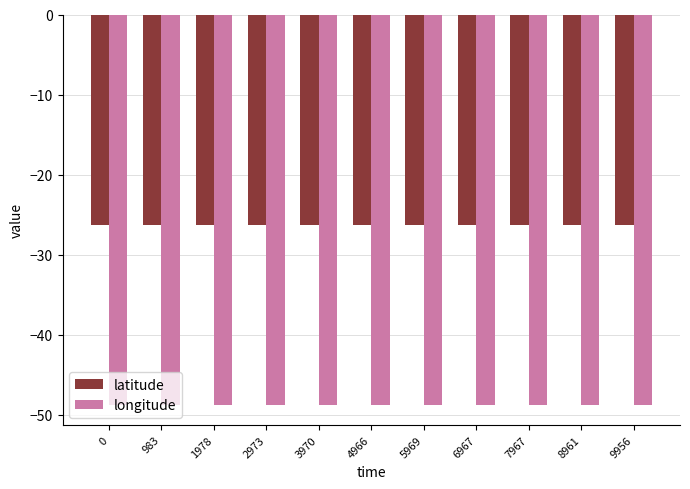

At 3970, list the series in order from smallest to largest.

longitude, latitude